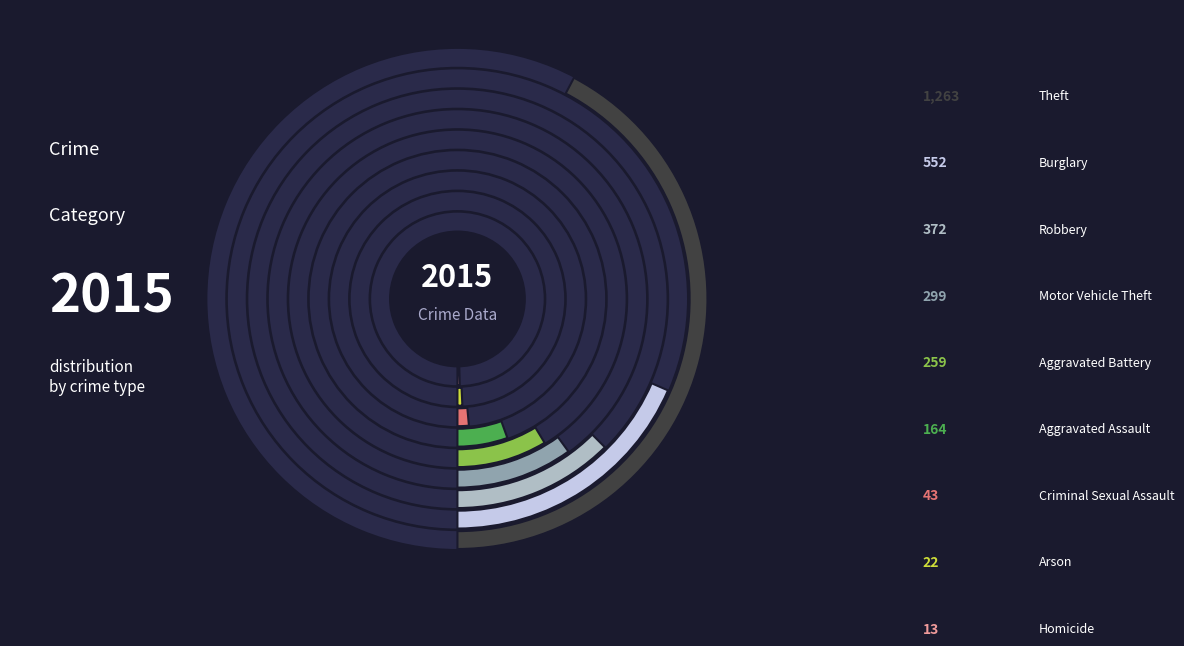

Do Motor Vehicle Theft and Aggravated Battery together represent more than half of the pie?

No